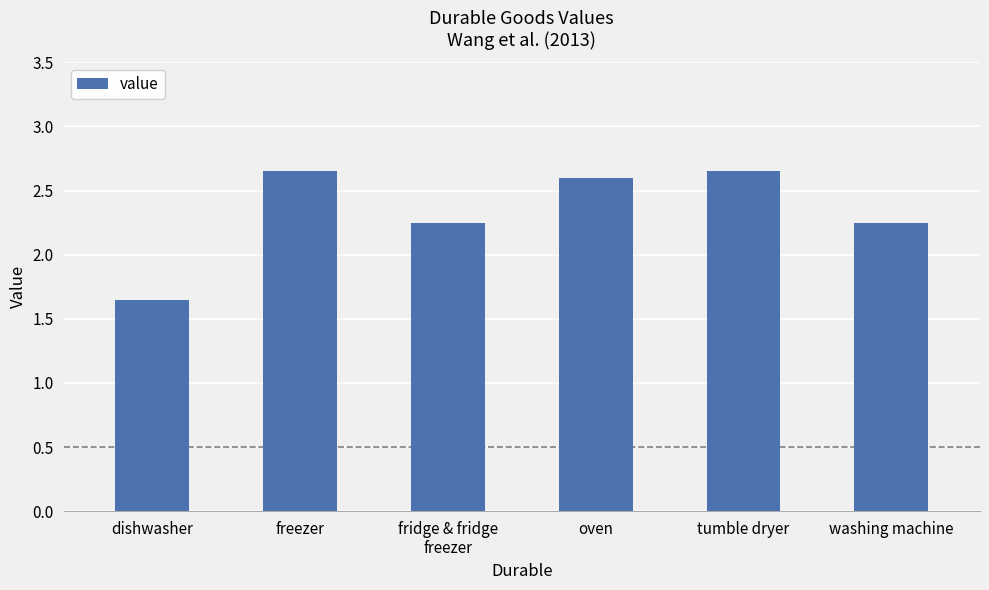

True or false: the data shows 2.6 at dishwasher.

False